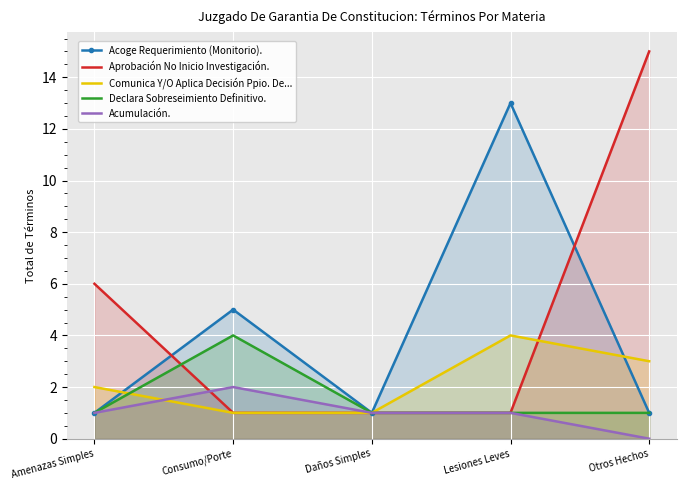

At how many categories does at least one series exceed 1?

4